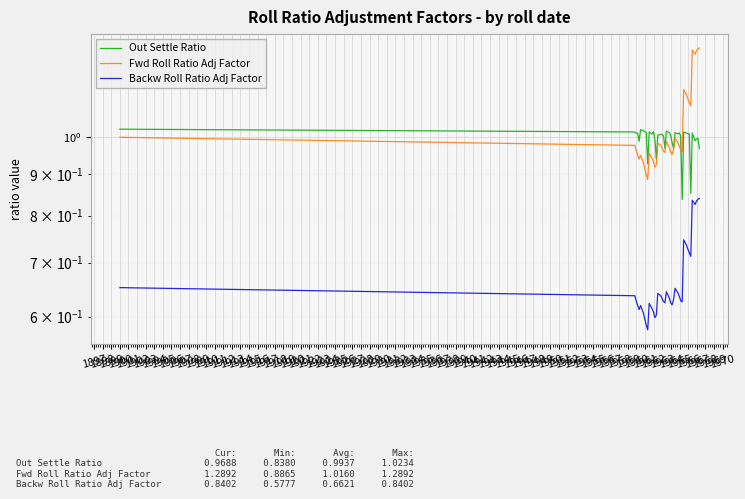

What is the difference between the maximum and minimum values in the Out Settle Ratio series?

0.2